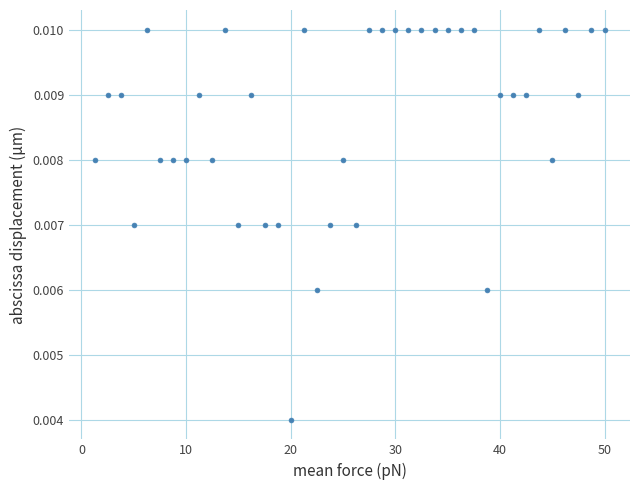

Count the number of points in this scatter plot.

40